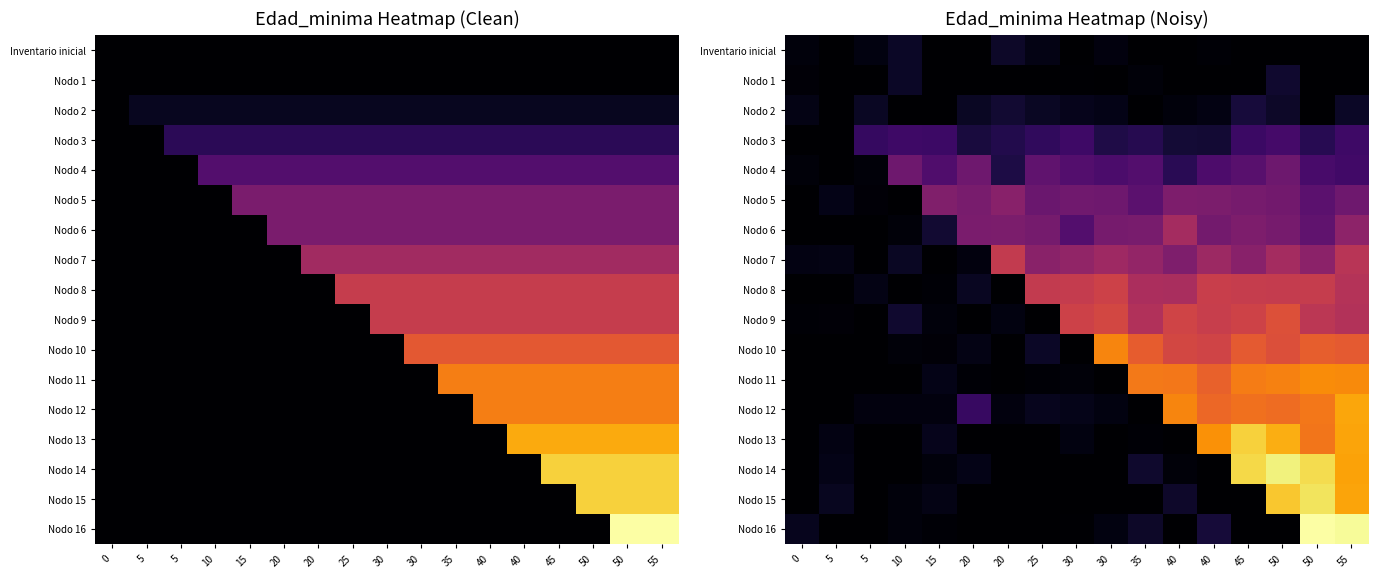

How many values in Inventario inicial are above zero?

7